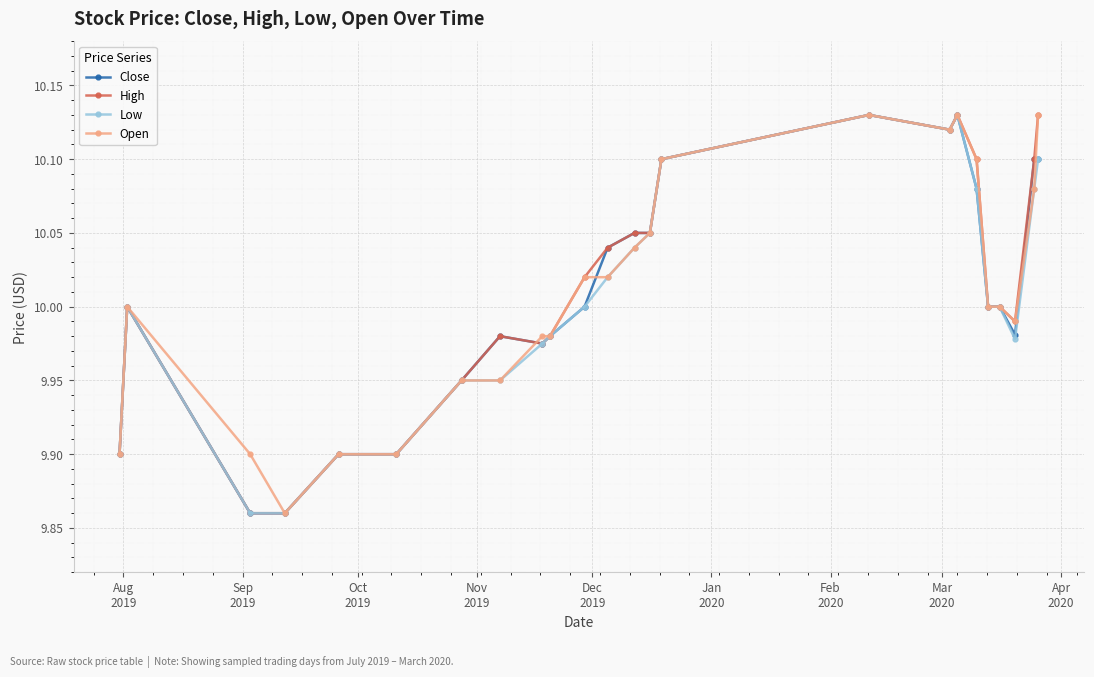

True or false: Open has more than 1 interior local peaks.

True